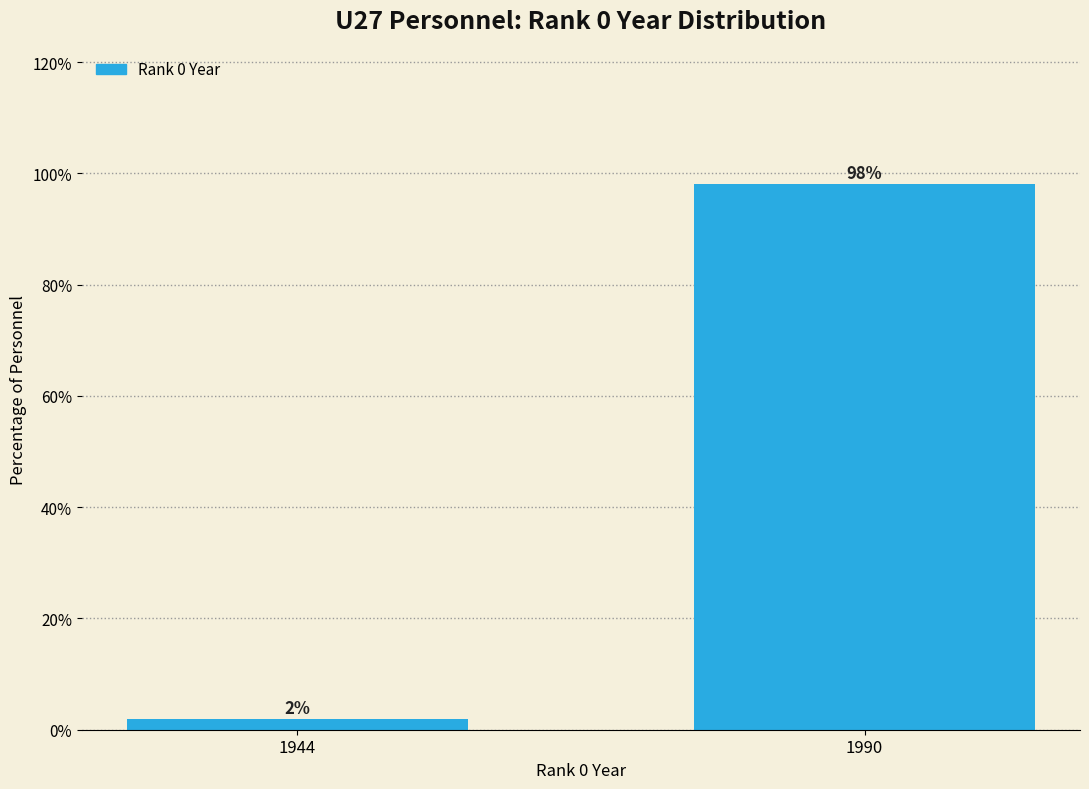

Which has a higher value, 1990 or 1944?

1990